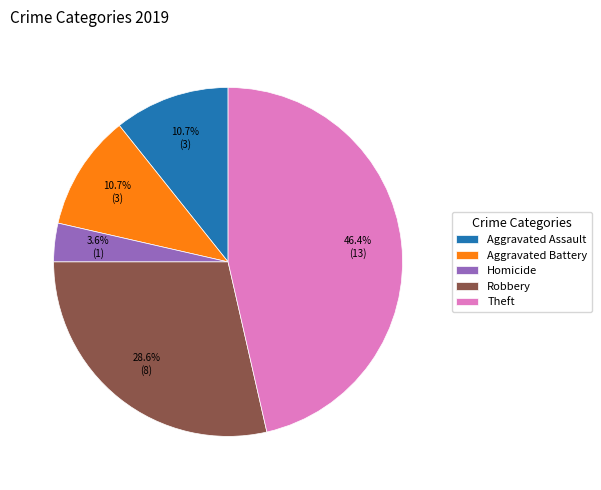

Between Aggravated Assault and Robbery, which is larger?

Robbery